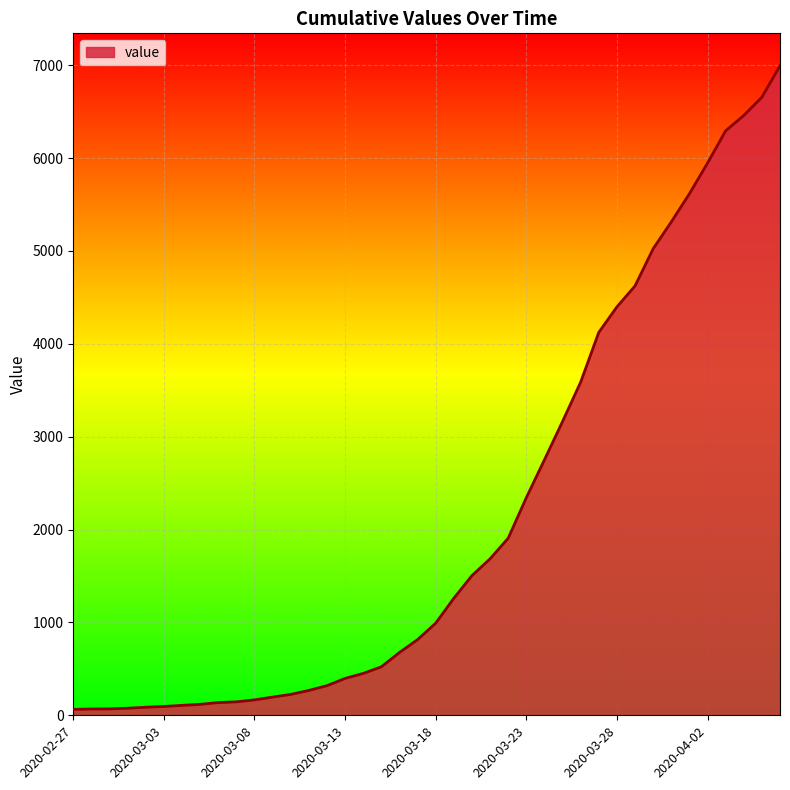

What is the greatest value displayed?

6994